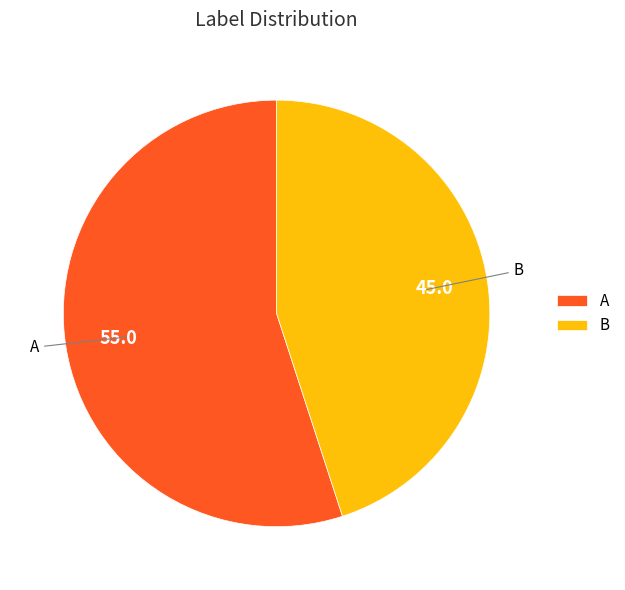

Which slice is the largest?

A